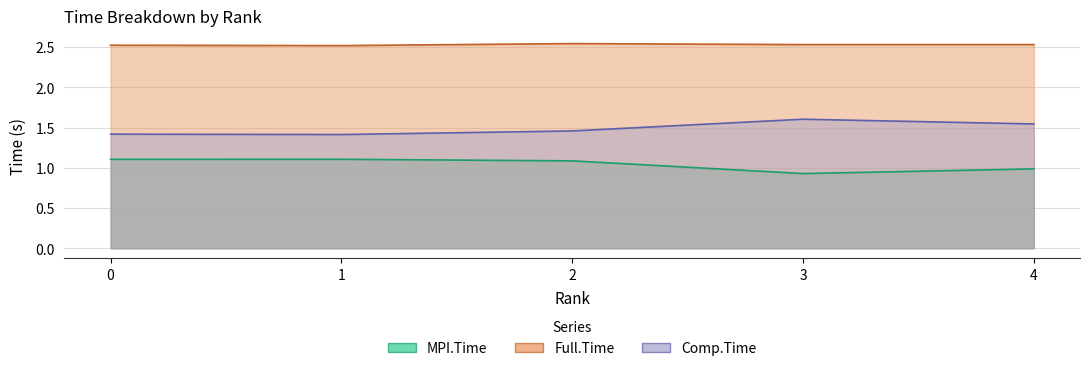

What is the value of the Full.Time point at the 1st from the left?

2.5